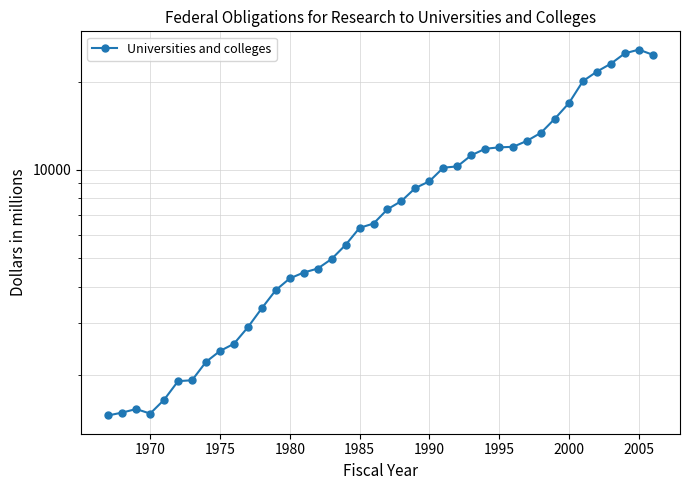

What is the average value?

9090.3